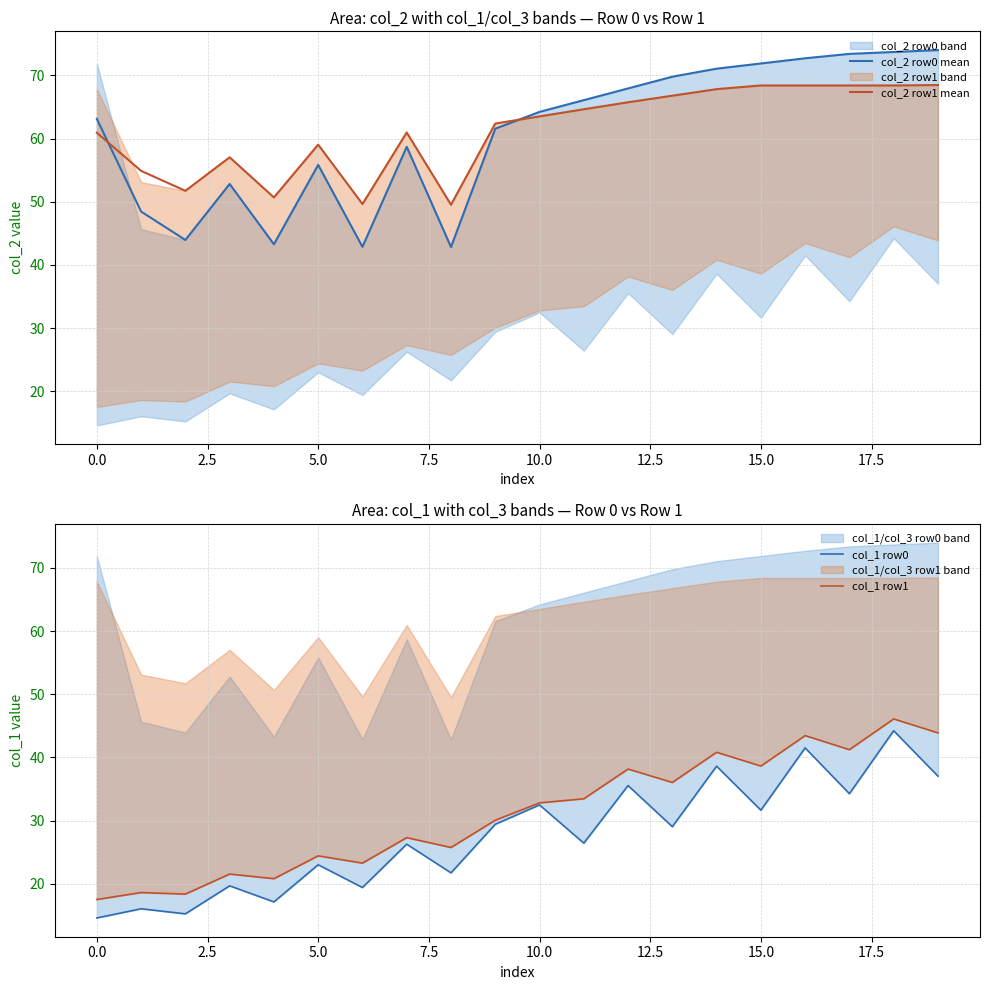

The value of col_2 row0 mean at 10.0 is 64.2. True or false?

True